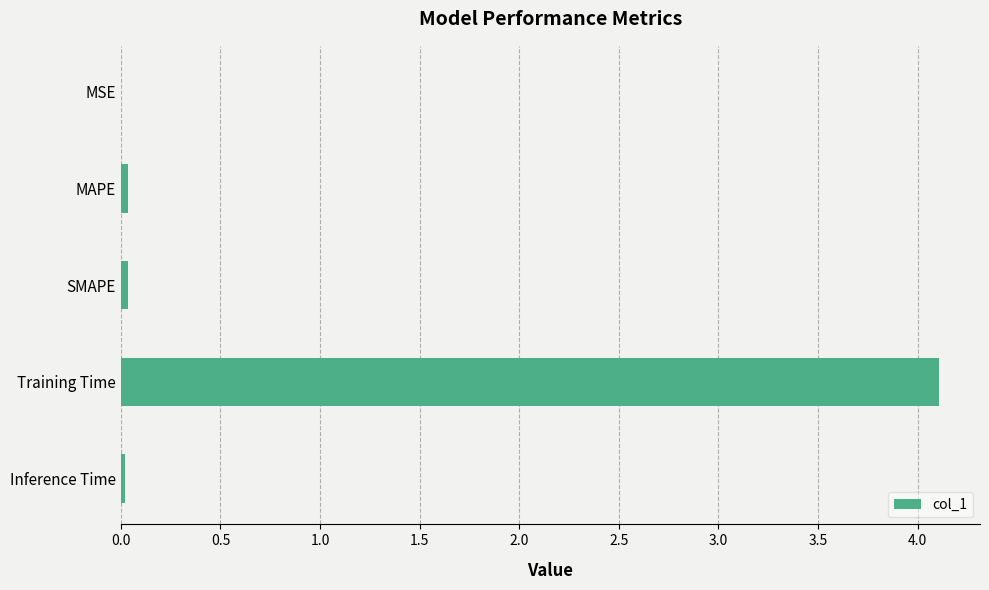

True or false: the data shows 2.5 at Training Time.

False